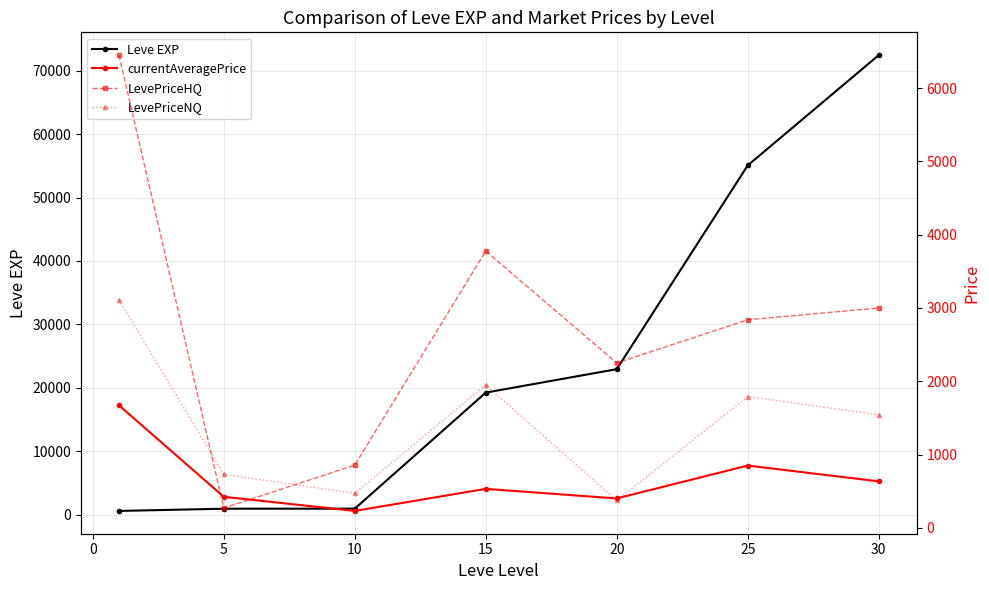

How many lines are shown in the chart?

4